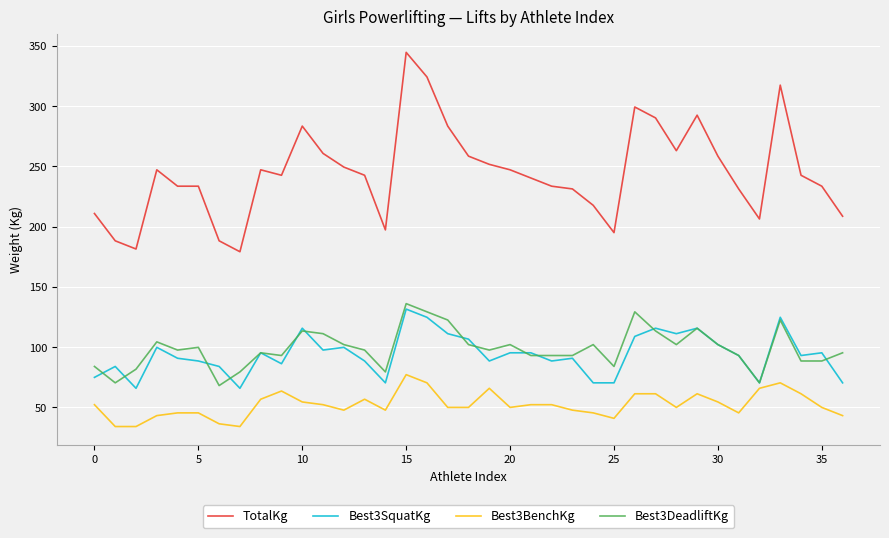

Which series has the widest spread of values?

TotalKg